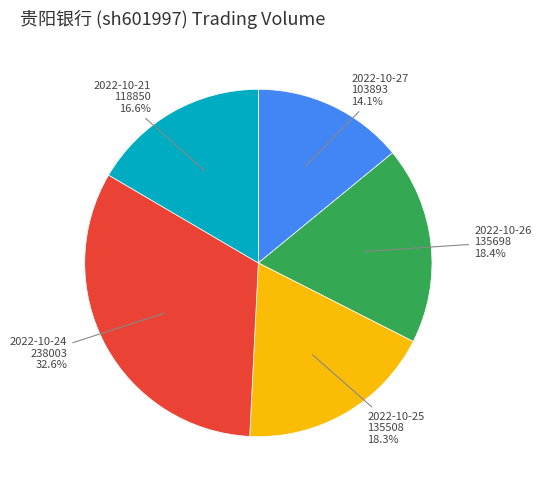

Is there a majority slice in this chart?

No